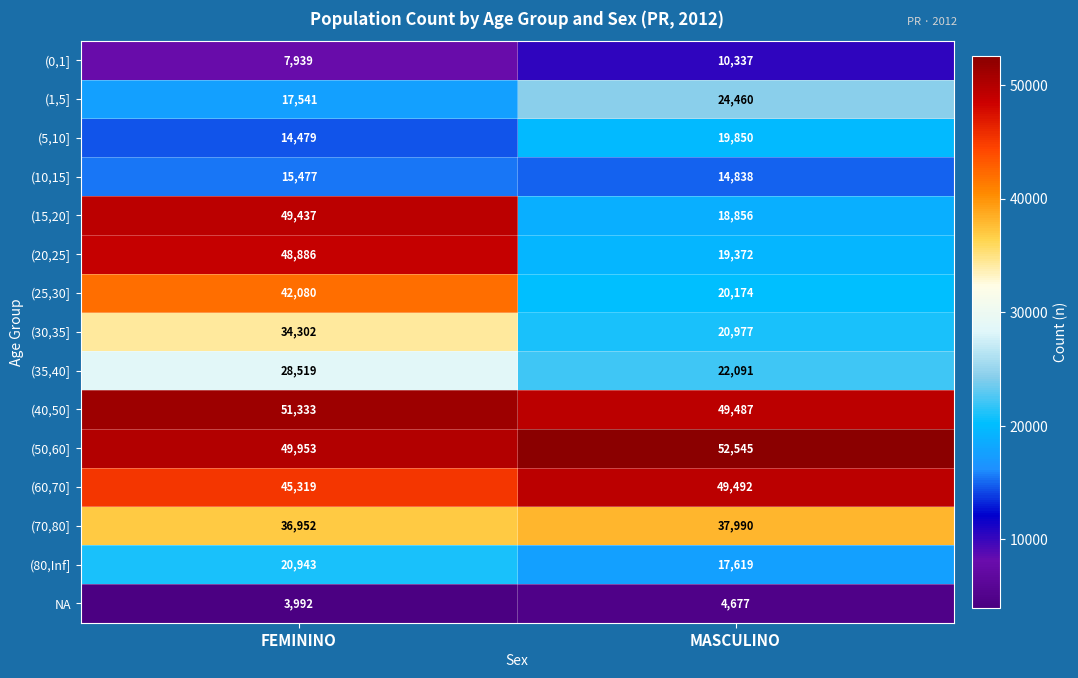

True or false: (30,35] has a value of 4516 at MASCULINO.

False